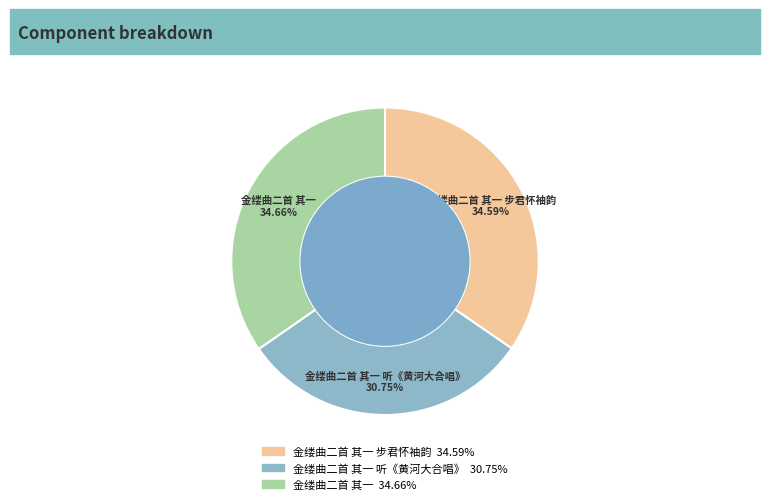

Count the number of slices in the pie.

3